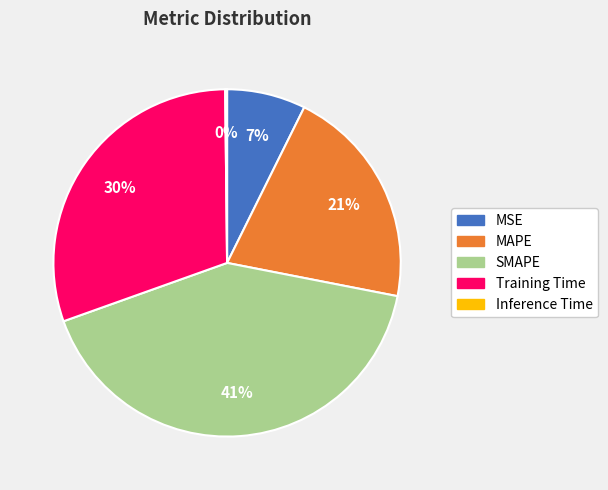

Is it true that Training Time is 38% of the pie?

False